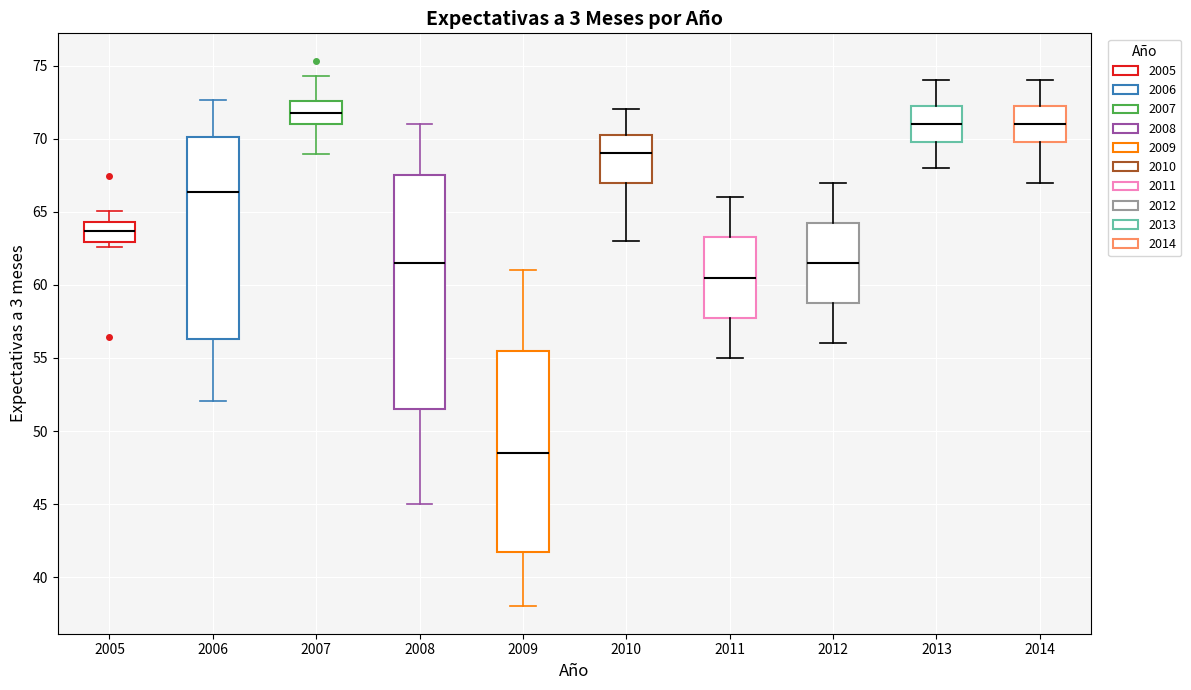

Comparing the boxes themselves (not the whiskers), which one is the tallest?

2008